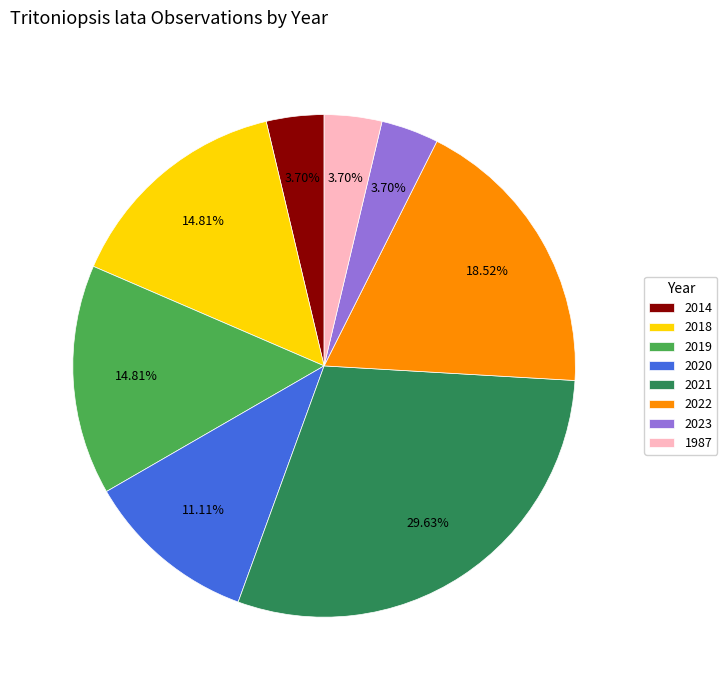

To the nearest percent, what is the combined percentage of 2014 and 2023?

7%